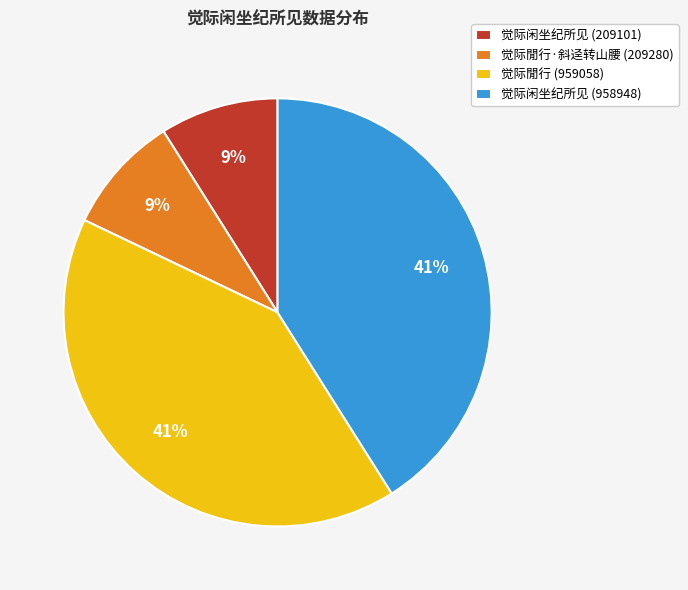

True or false: 觉际闲坐纪所见 (958948) accounts for 49% of the total.

False